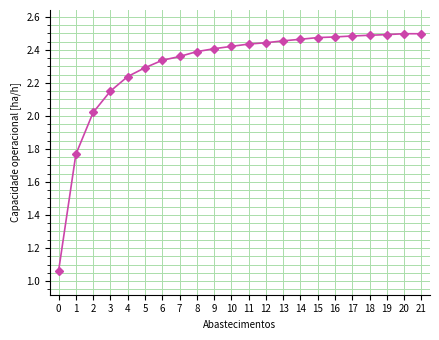

Which has a higher value, 13 or 6?

13